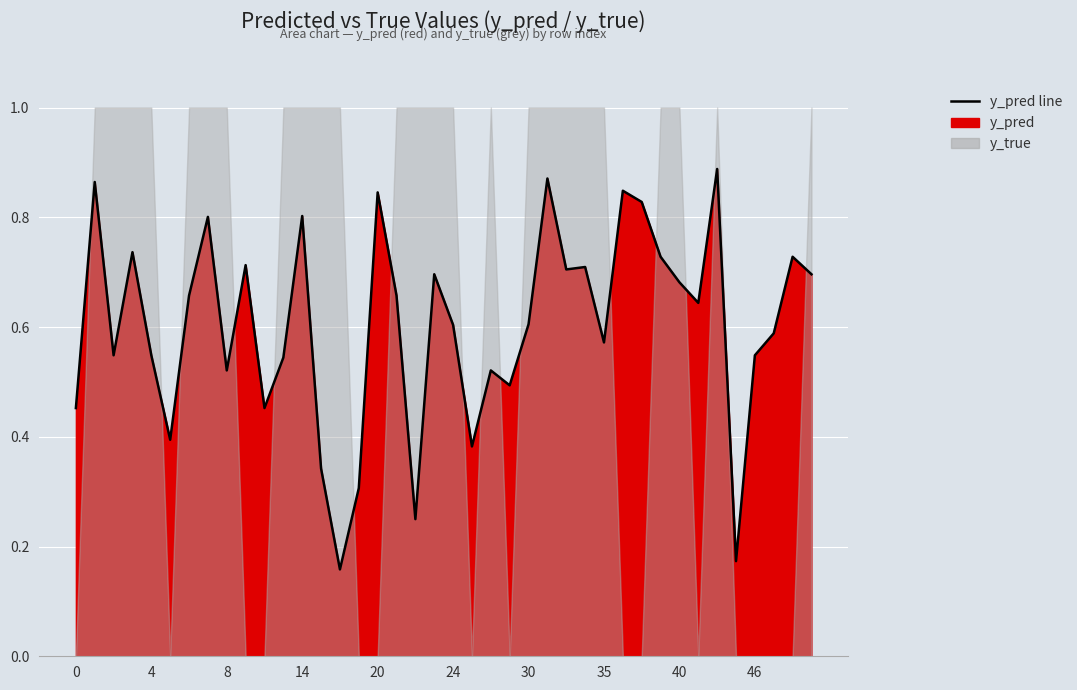

List the labels in order of value, largest first.

43, 31, 1, 36, 20, 37, 14, 7, 3, 39, 49, 9, 33, 32, 23, 50, 40, 6, 21, 42, 30, 24, 47, 35, 2, 4, 46, 12, 8, 26, 27, 0, 11, 5, 25, 15, 18, 22, 44, 17